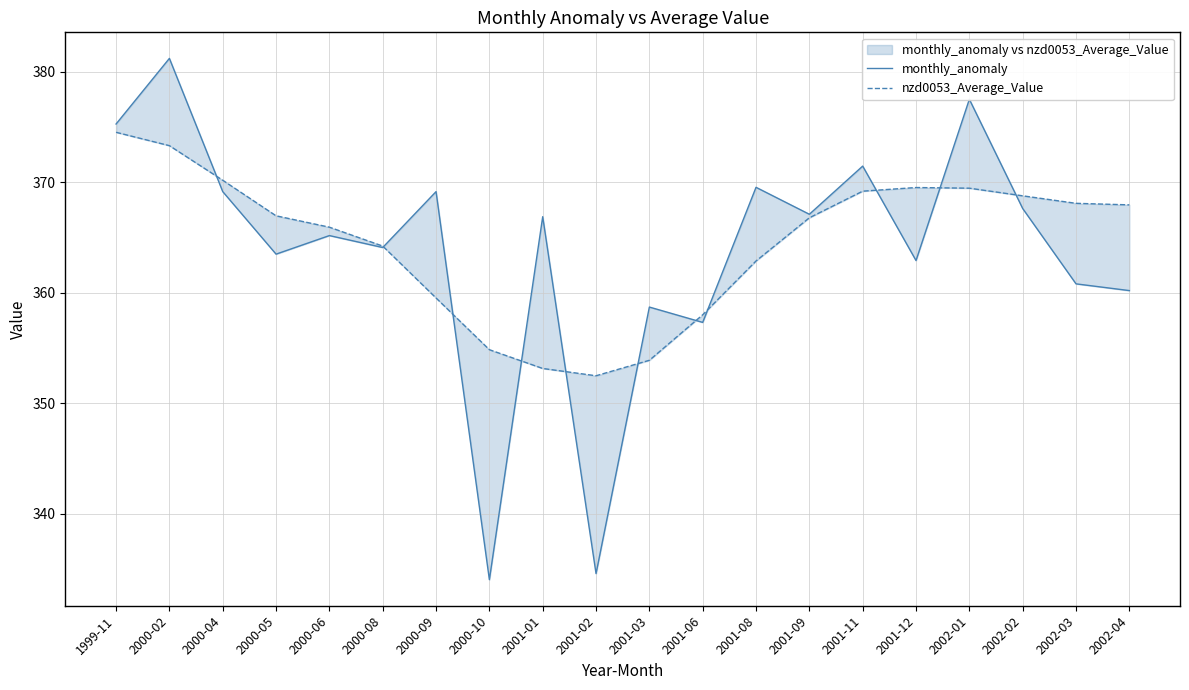

What is the average value of the monthly_anomaly series?

363.8